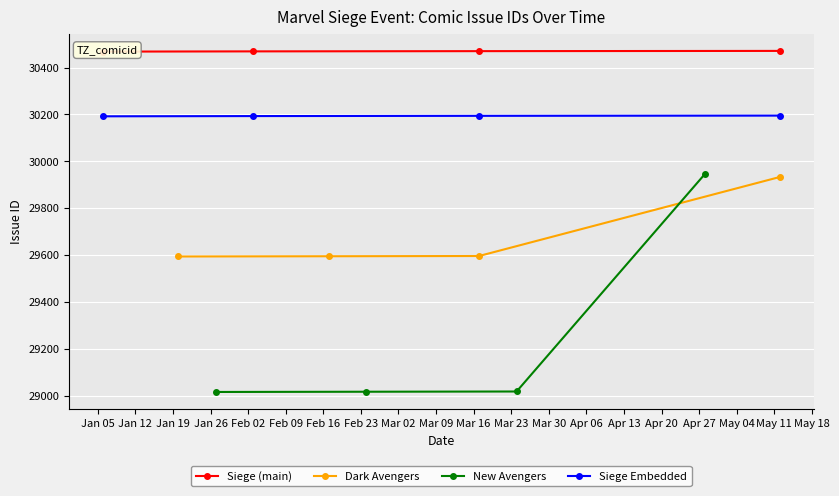

What is the highest value of the Dark Avengers series?

29933